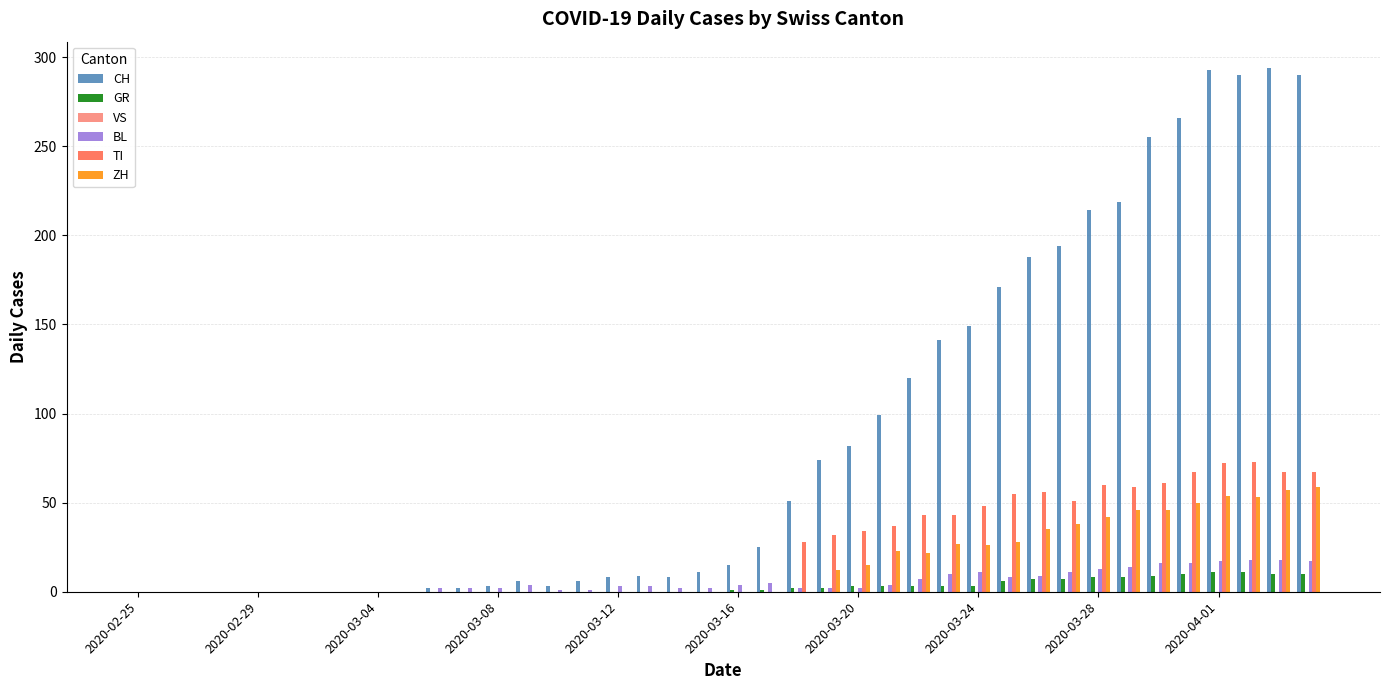

Are the bars grouped side by side (vs. stacked)?

Yes